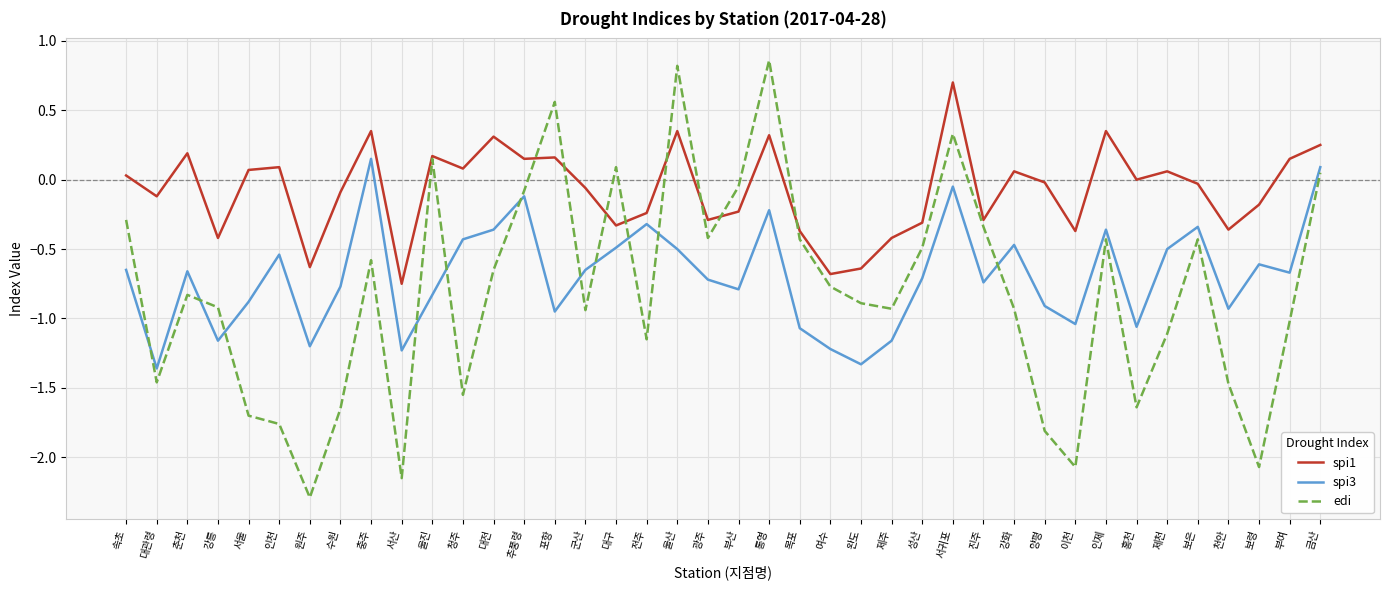

Is the value of edi at 진주 greater than the value of spi1 at 대관령?

No